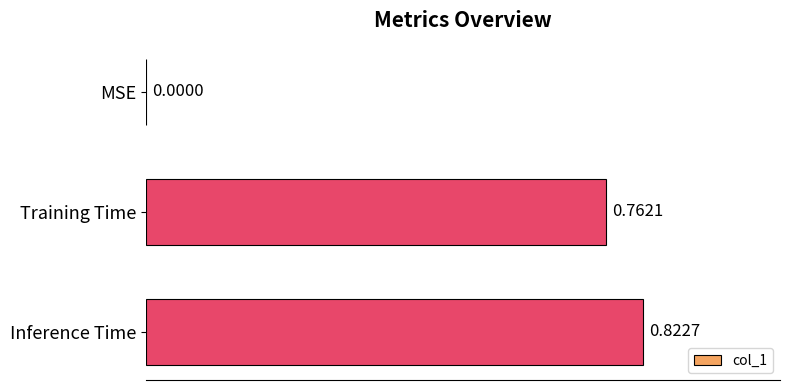

Are the bars horizontal?

Yes